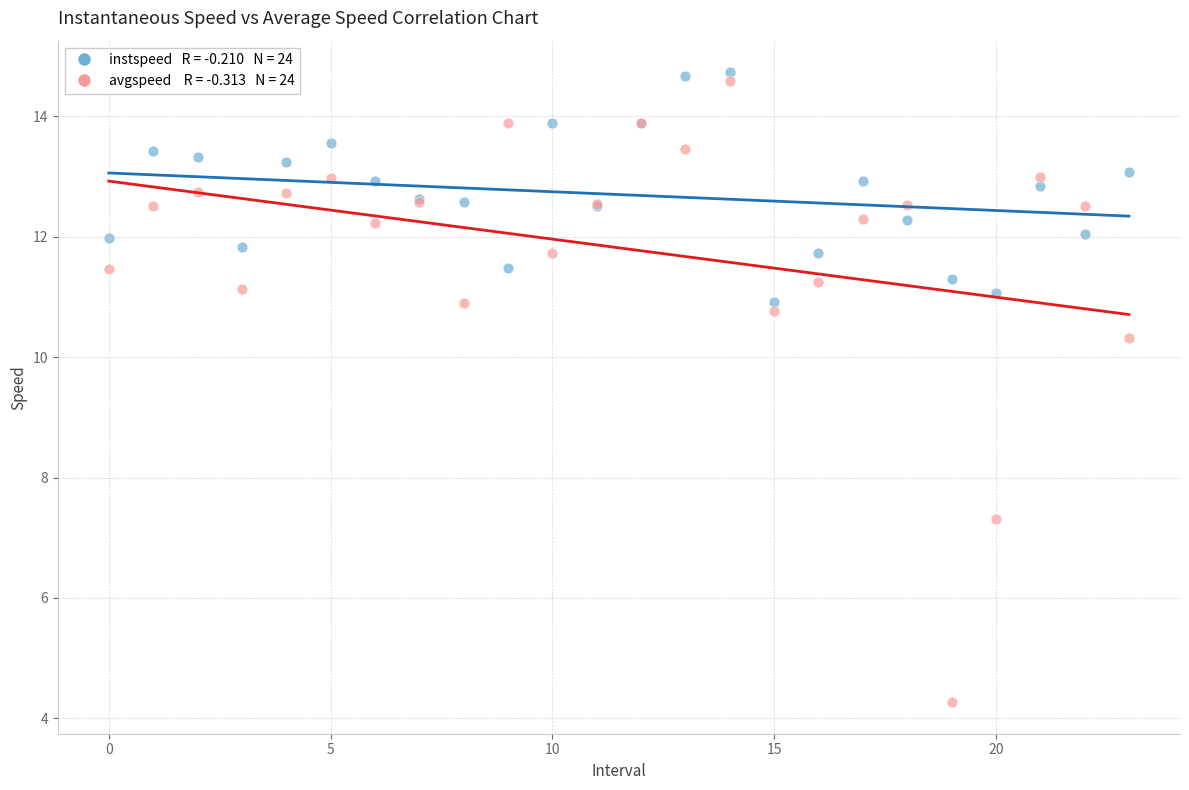

Across all series, what Y value is closest to 9?

10.3